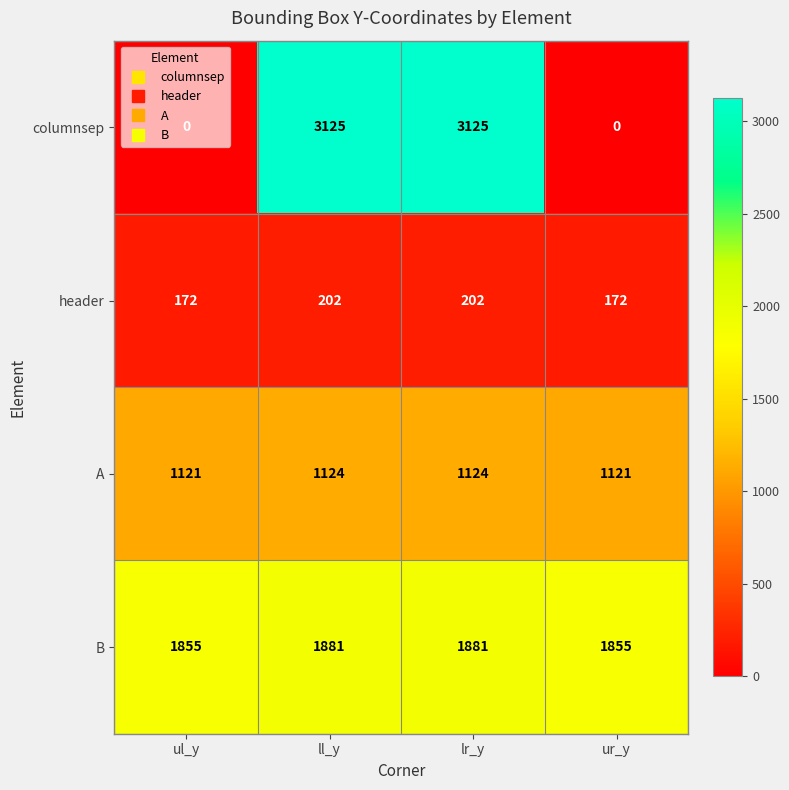

At lr_y, list the series in order from largest to smallest.

columnsep, B, A, header